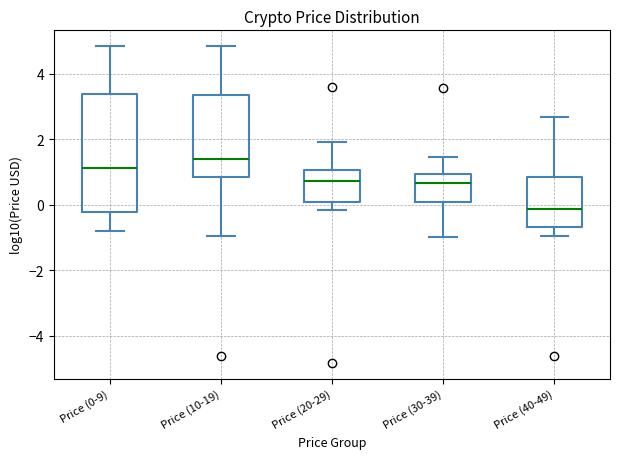

Reading left to right, transcribe this box plot: for each box, give where its median line is, the range the box spans, and where its two whiskers end, as read against the y-axis. The values are not printed on the chart, so give them approximately, as read against the axis.

Price (0-9): median 1.2, box -0.2 to 3.4, whiskers -0.8 to 4.8
Price (10-19): median 1.4, box 0.8 to 3.4, whiskers -1.0 to 4.8
Price (20-29): median 0.8, box 0.0 to 1.0, whiskers -0.2 to 2.0
Price (30-39): median 0.6, box 0.0 to 1.0, whiskers -1.0 to 1.4
Price (40-49): median -0.2, box -0.6 to 0.8, whiskers -1.0 to 2.6